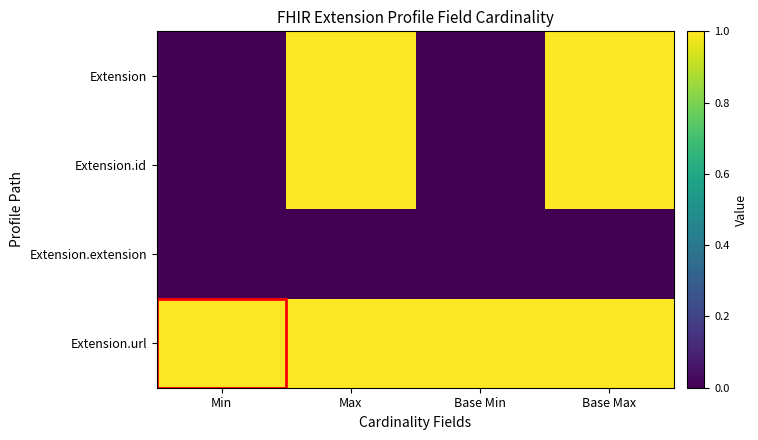

Reading left to right, list all the values displayed in this chart.

Extension: Min=0	Max=1	Base Min=0	Base Max=1
Extension.id: Min=0	Max=1	Base Min=0	Base Max=1
Extension.extension: Min=0	Max=0	Base Min=0	Base Max=0
Extension.url: Min=1	Max=1	Base Min=1	Base Max=1